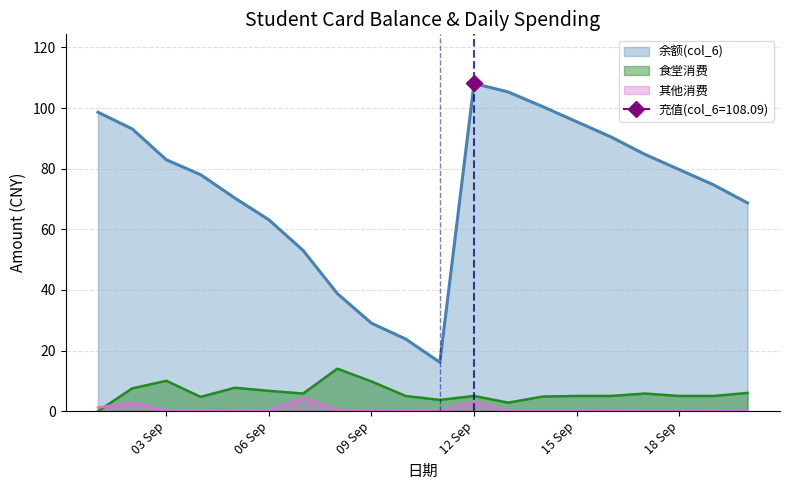

True or false: 食堂消费 and 余额(col_6) intersect in this chart.

False